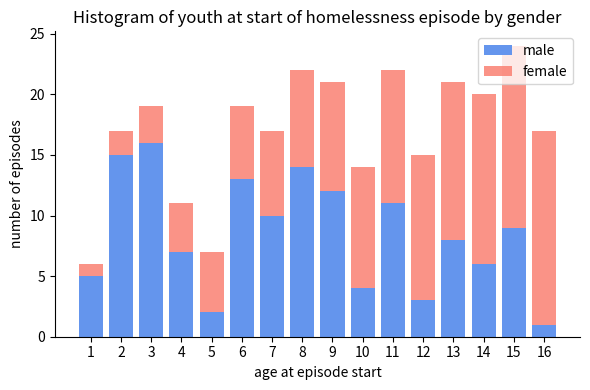

At which category is the sum across all series the highest?

15